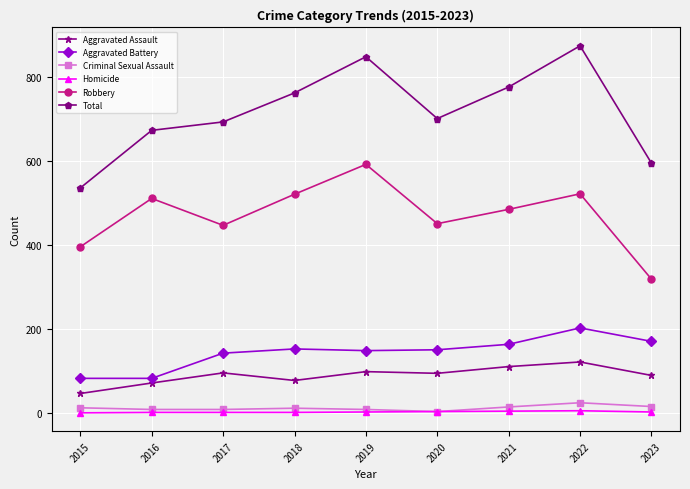

True or false: Total and Robbery intersect in this chart.

False